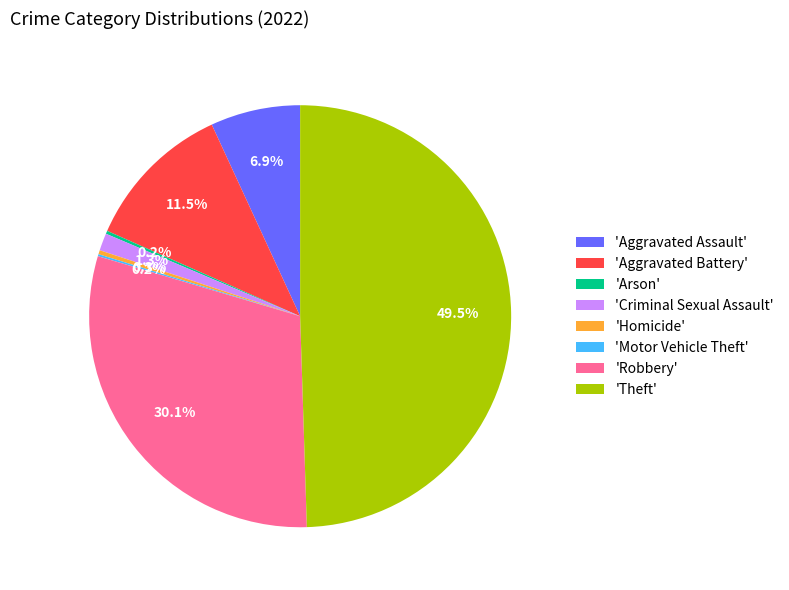

Is the sum of 'Homicide' and 'Robbery' greater than half?

No